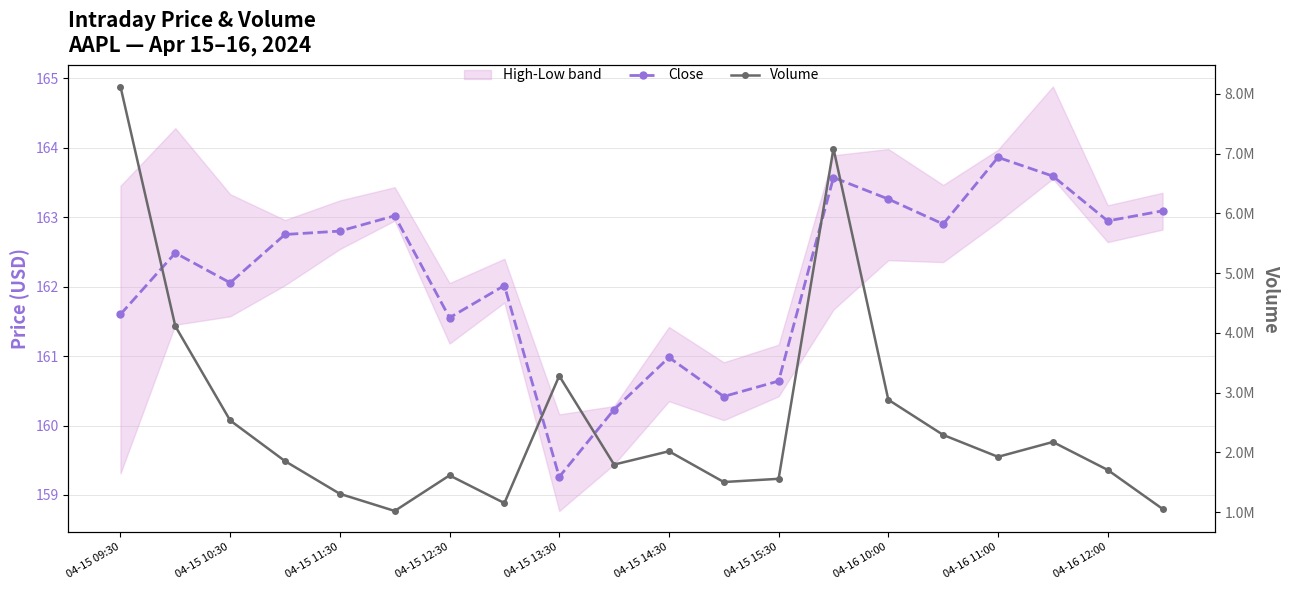

Which series has the largest range (max minus min)?

Volume